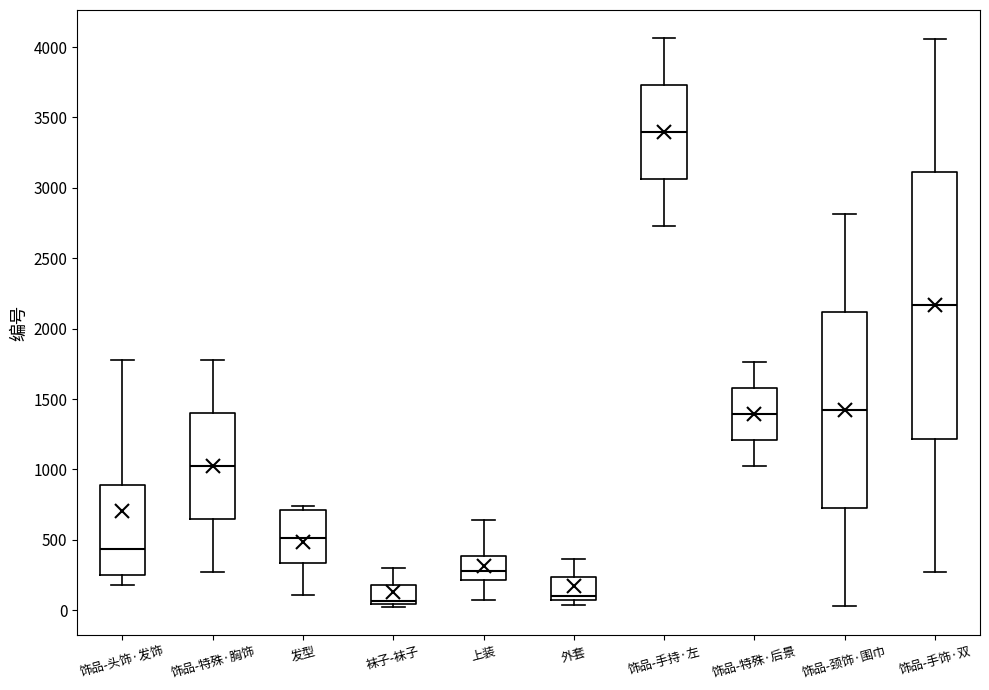

Reading left to right, transcribe this box plot: for each box, give where its median line is, the range the box spans, and where its two whiskers end, as read against the y-axis. The values are not printed on the chart, so give them approximately, as read against the axis.

饰品-头饰·发饰: median 450, box 250 to 900, whiskers 200 to 1800
饰品-特殊·胸饰: median 1050, box 650 to 1400, whiskers 250 to 1800
发型: median 500, box 350 to 700, whiskers 100 to 750
袜子-袜子: median 50 (just above the box's lower edge), box 50 to 200, whiskers 0 to 300
上装: median 300, box 200 to 400, whiskers 100 to 650
外套: median 100, box 50 to 250, whiskers 50 (just below the box's lower edge) to 350
饰品-手持·左: median 3400, box 3050 to 3750, whiskers 2750 to 4050
饰品-特殊·后景: median 1400, box 1200 to 1600, whiskers 1050 to 1750
饰品-颈饰·围巾: median 1400, box 750 to 2100, whiskers 50 to 2800
饰品-手饰·双: median 2150, box 1200 to 3100, whiskers 250 to 4050